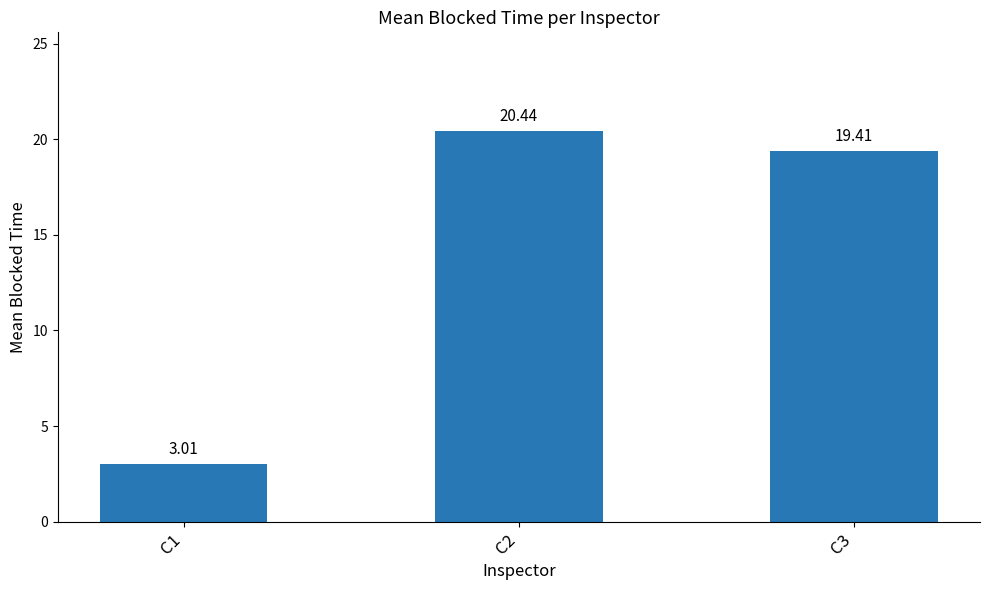

How many bars are there in total?

3